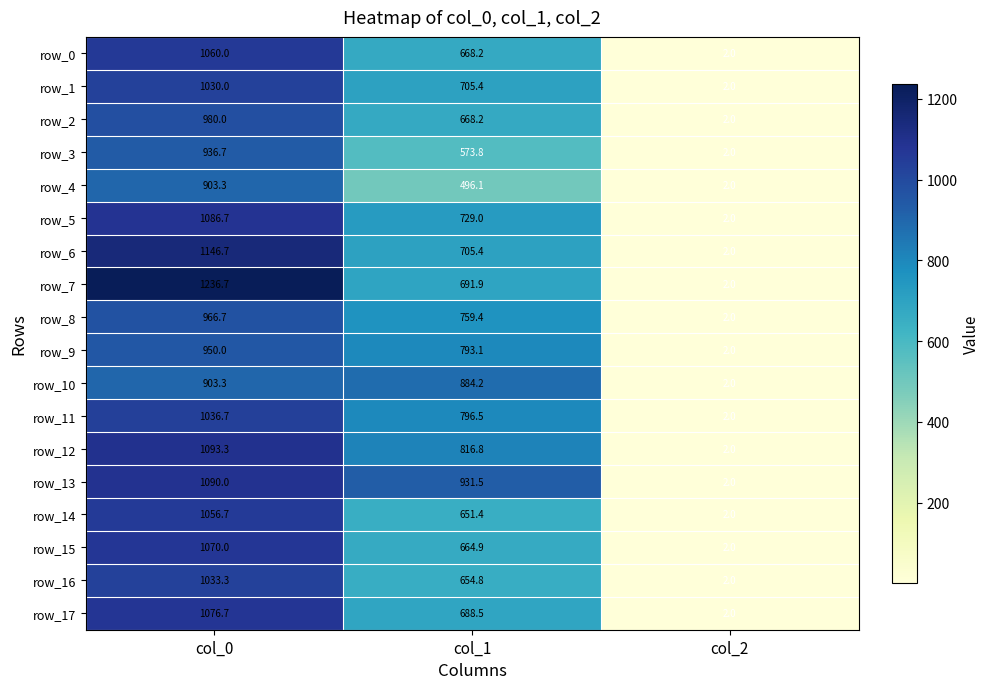

What is the sum of the row_7 values at col_0 and col_1?

1928.6